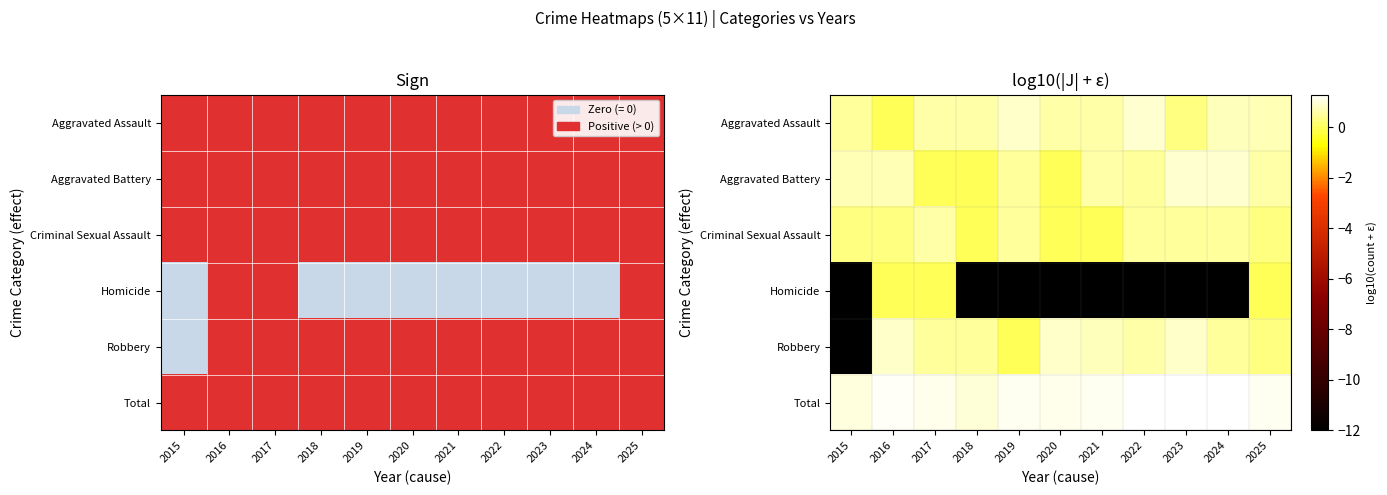

True or false: Homicide has a value of -12.0 at 2018.

True